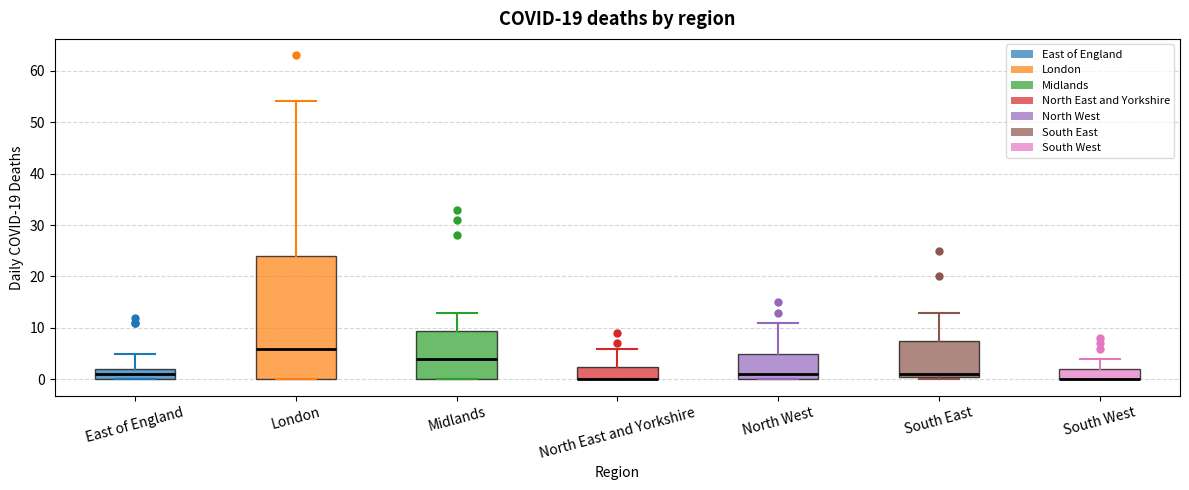

Reading left to right, read every box against the y-axis: the position of its median line, the range the box covers, and the ends of its whiskers. The values are not printed on the chart, so give them approximately, as read against the axis.

East of England: median 1, box 0 to 2, whiskers 0 to 5
London: median 6, box 0 to 24, whiskers 0 to 54
Midlands: median 4, box 0 to 10, whiskers 0 to 13
North East and Yorkshire: median 0 (drawn on the box's lower edge), box 0 to 3, whiskers 0 to 6
North West: median 1, box 0 to 5, whiskers 0 to 11
South East: median 1 (just above the box's lower edge), box 1 to 8, whiskers 0 to 13
South West: median 0 (drawn on the box's lower edge), box 0 to 2, whiskers 0 to 4